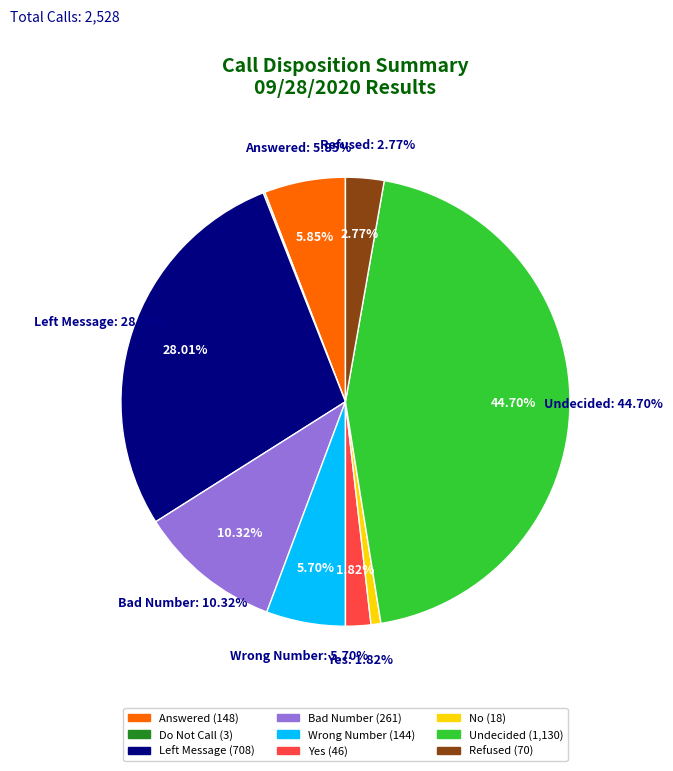

To the nearest percent, what is the difference between the largest and smallest slice percentages?

45%